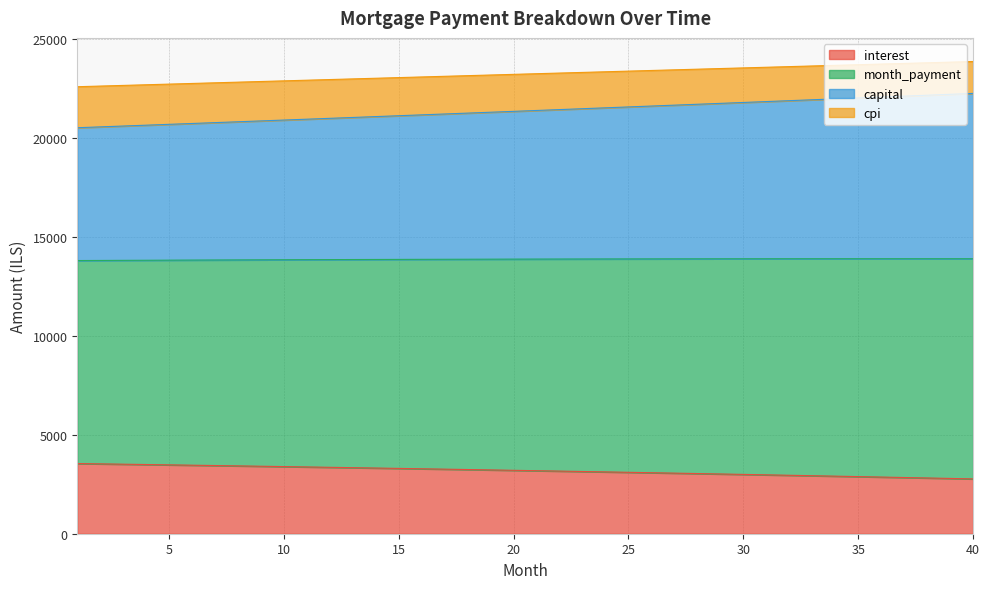

True or false: month_payment and interest cross at least once.

False